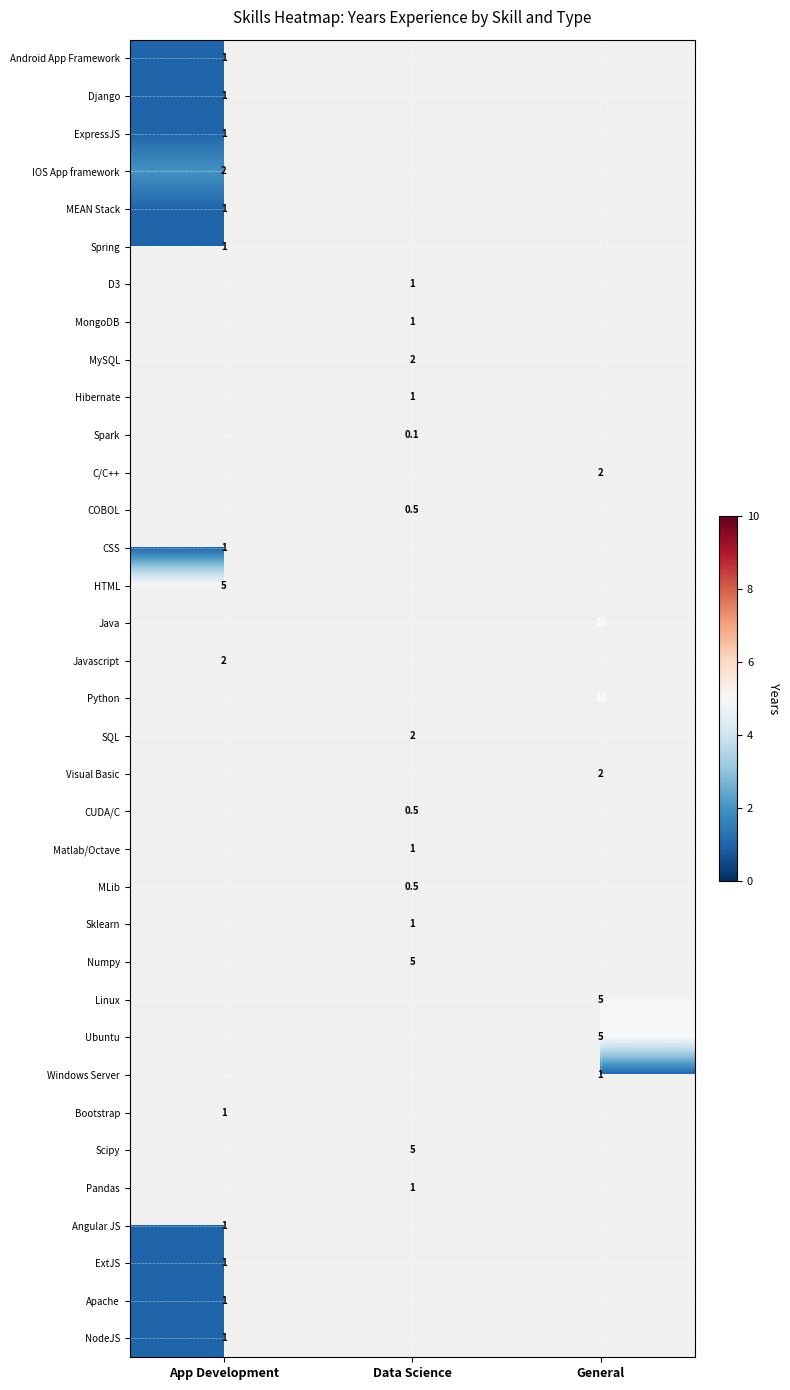

Which has a higher value, Data Science or App Development?

App Development